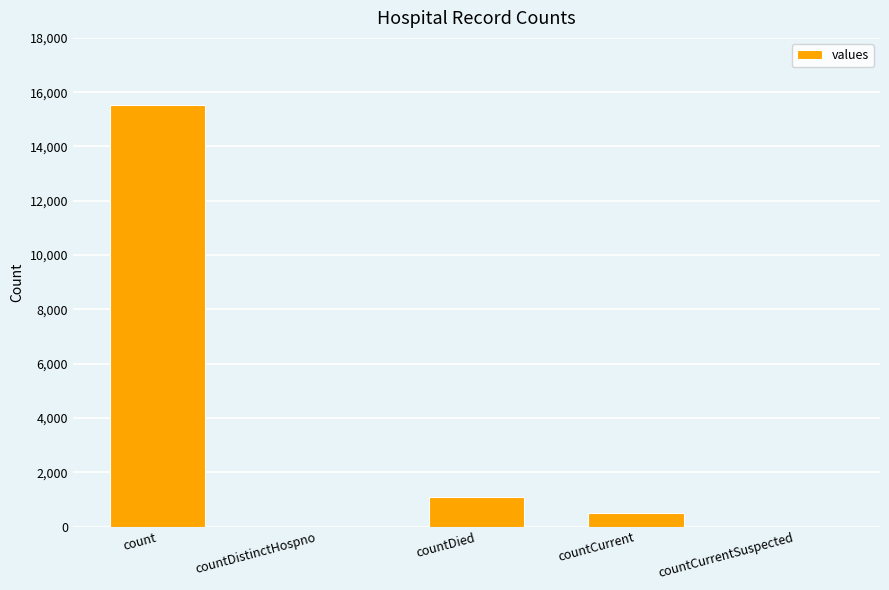

How many data points does each series have?

5